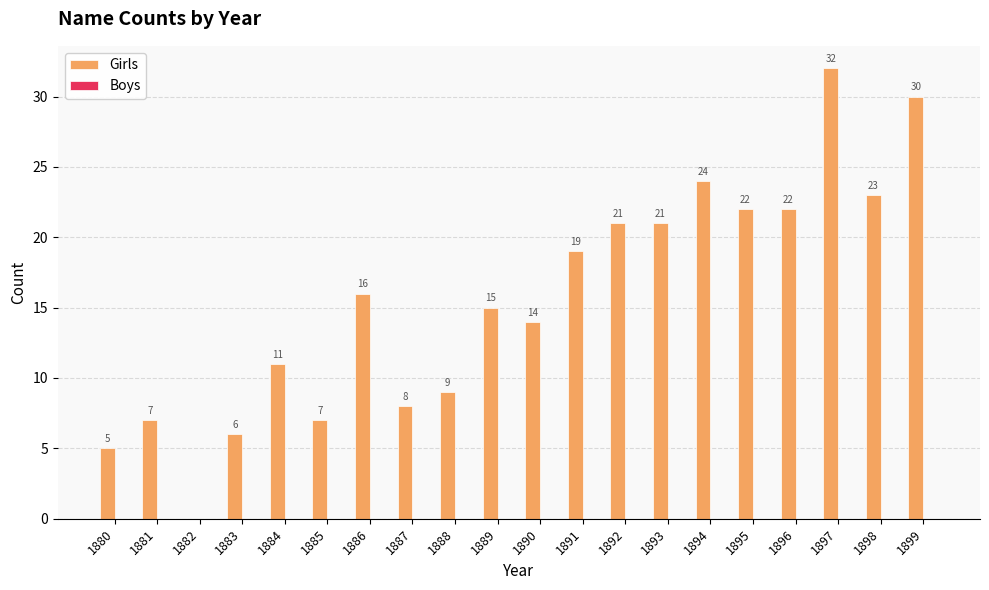

What is the sum of the values at 1894 and 1880?

29